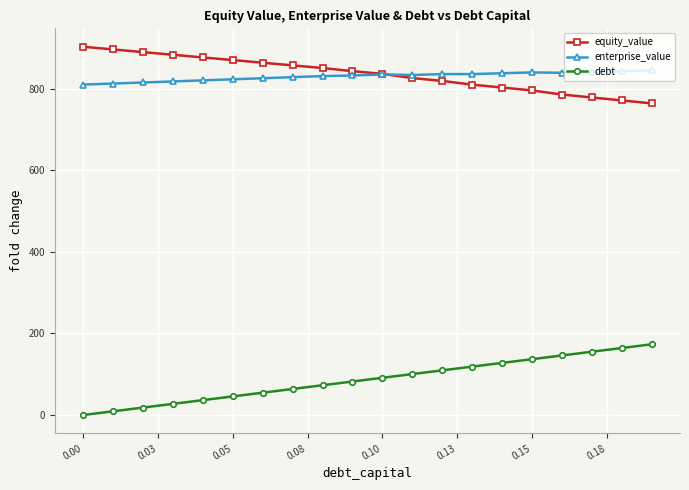

What is the value of the equity_value point at the 16th from the left?

795.5